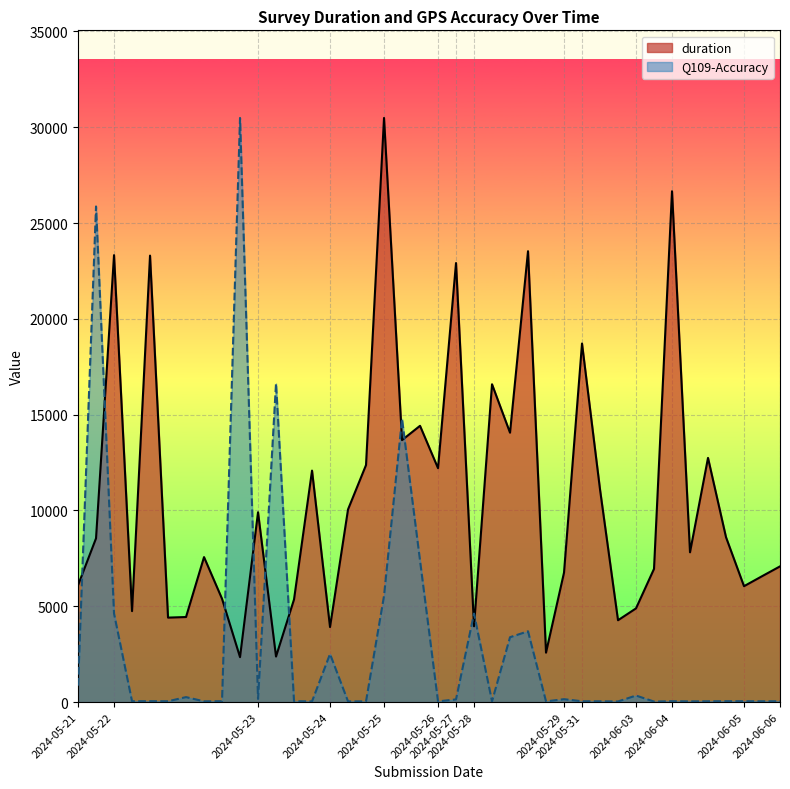

Where is the first local minimum for Q109-Accuracy?

2024-05-22